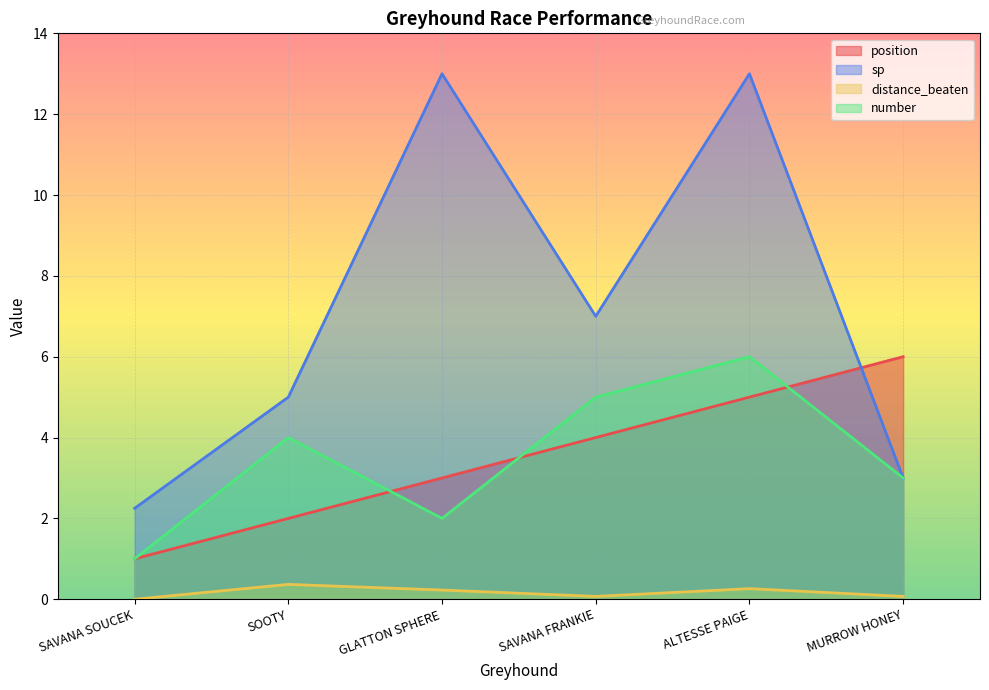

What is the lowest value of the number series?

1.0